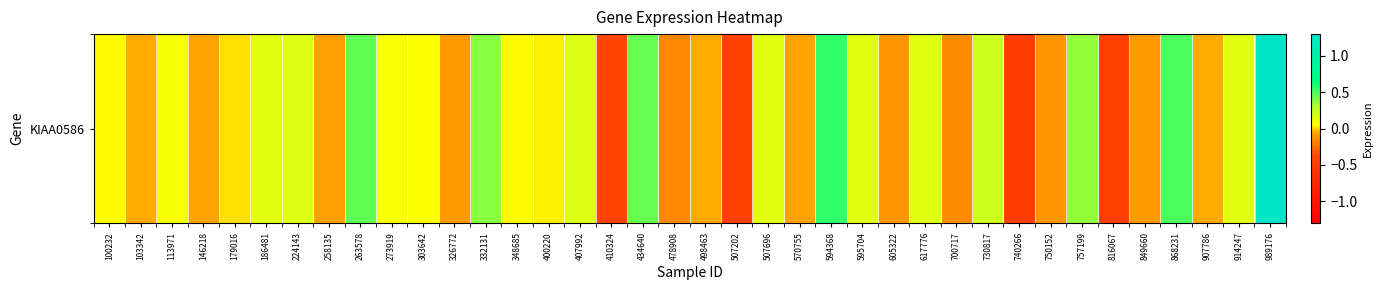

List the labels in order of value, largest first.

989176, 594368, 868231, 263578, 434640, 332131, 757199, 730817, 407992, 224143, 914247, 507696, 595704, 617776, 186481, 113971, 273919, 303642, 348685, 100232, 400220, 179016, 498463, 103342, 907786, 146218, 570755, 258135, 326772, 849660, 605322, 750152, 700717, 478908, 410324, 507202, 816067, 740266